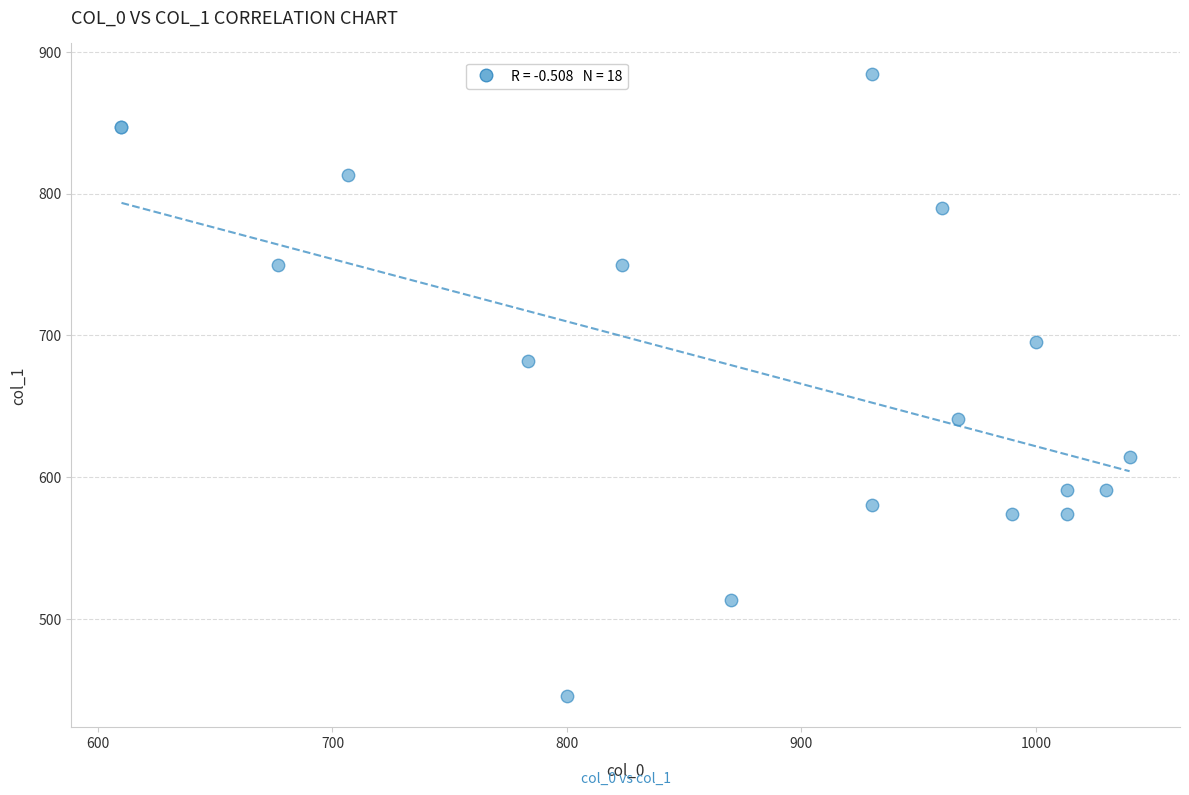

What Y value in the scatter plot is closest to 664?

681.8